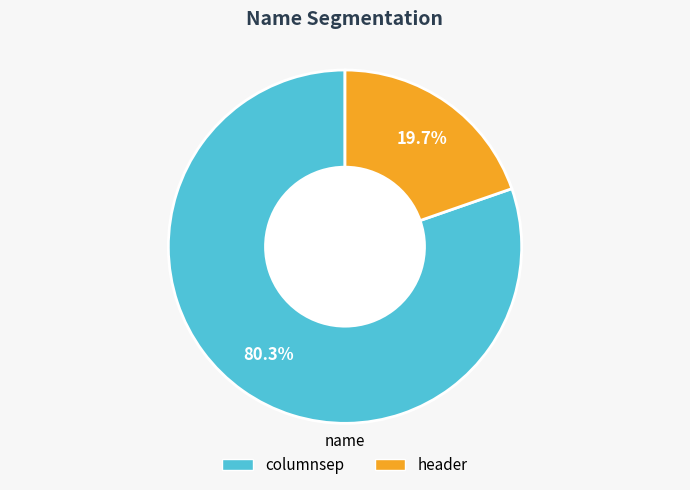

Which slice is the smallest?

header